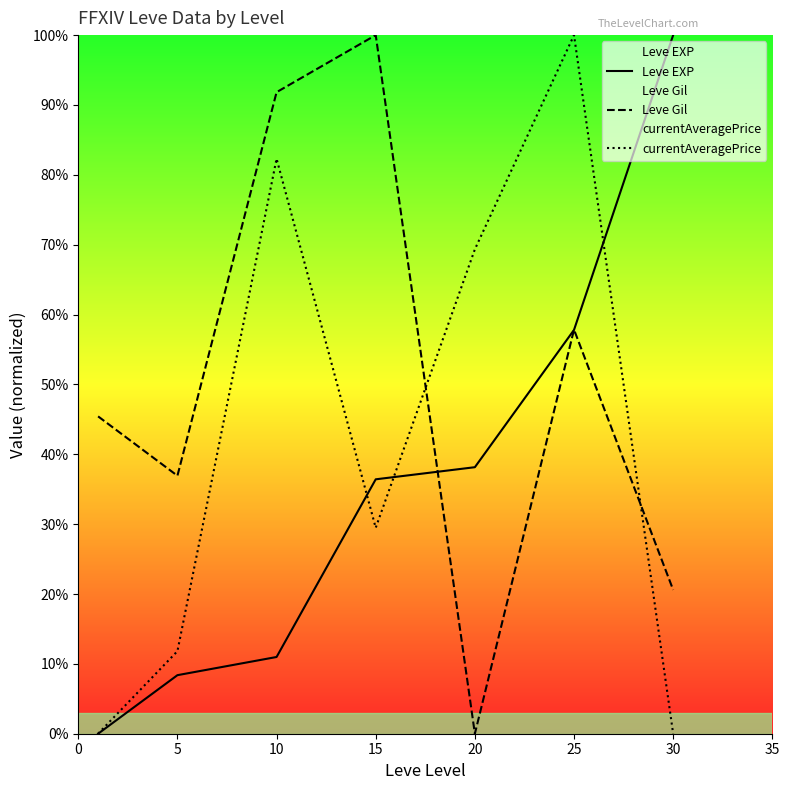

Rank the series at 25 from highest to lowest value.

currentAveragePrice, Leve Gil, Leve EXP